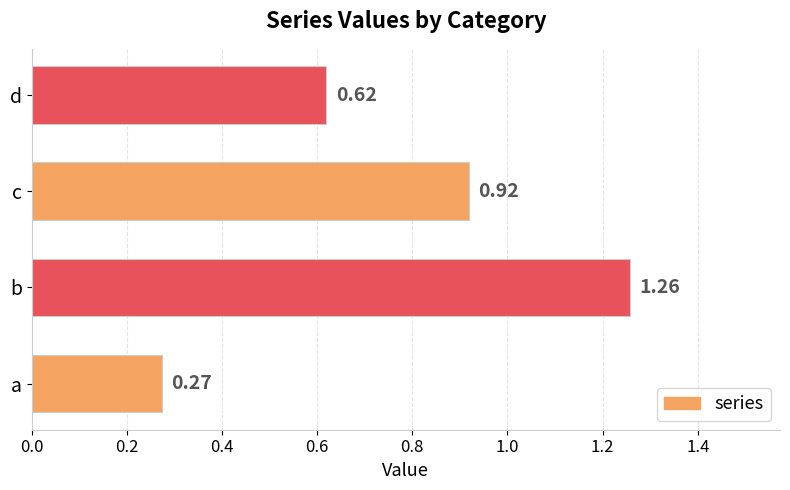

What is the sum of all values?

3.1